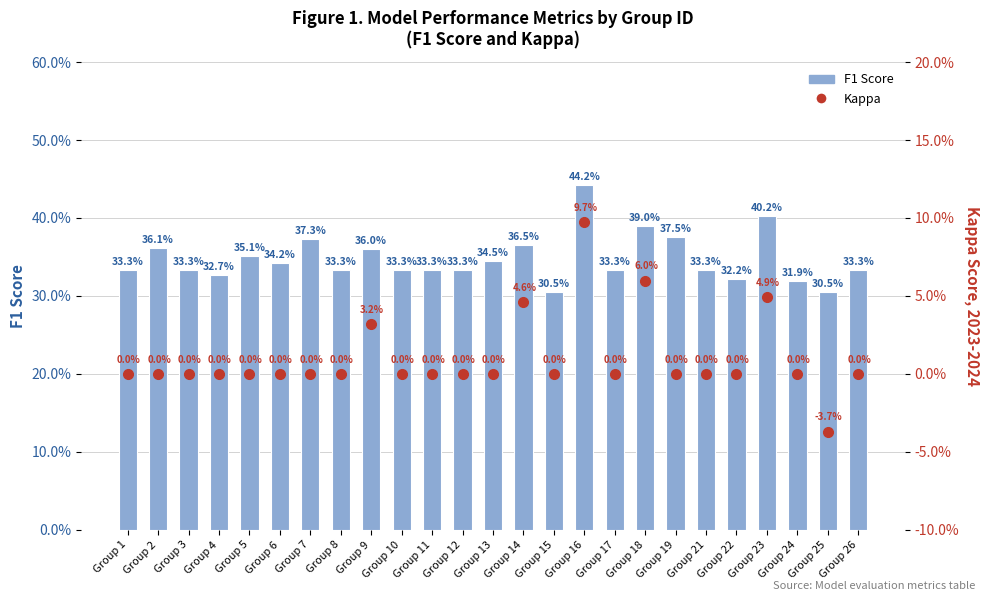

Reading left to right, what are all the values shown in this chart?

f1: 0.3	0.4	0.3	0.3	0.4	0.3	0.4	0.3	0.4	0.3	0.3	0.3	0.3	0.4	0.3	0.4	0.3	0.4	0.4	0.3	0.3	0.4	0.3	0.3	0.3
kappa: 0.0	0.0	0.0	0.0	0.0	0.0	0.0	0.0	0.0	0.0	0.0	0.0	0.0	0.0	0.0	0.1	0.0	0.1	0.0	0.0	0.0	0.0	0.0	-0.0	0.0